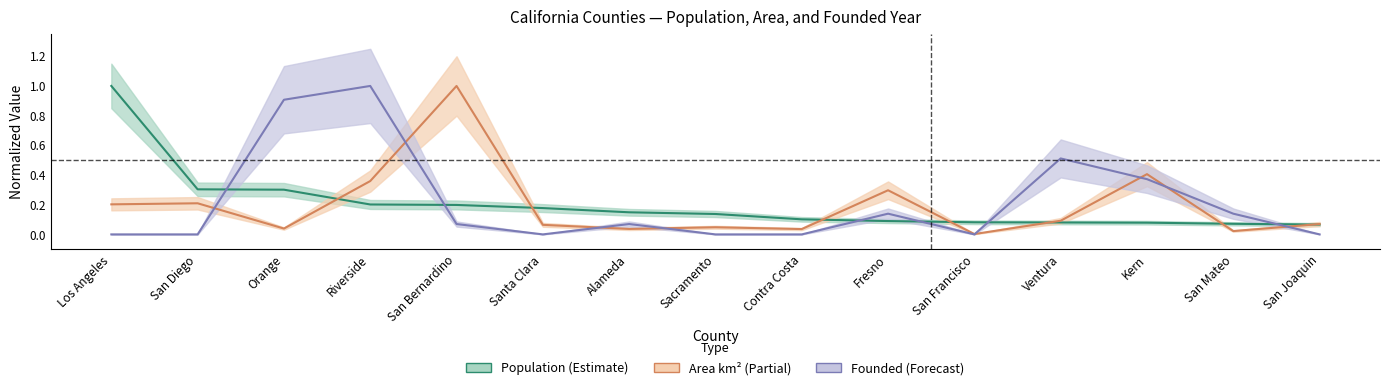

Does the chart have visible grid lines?

No